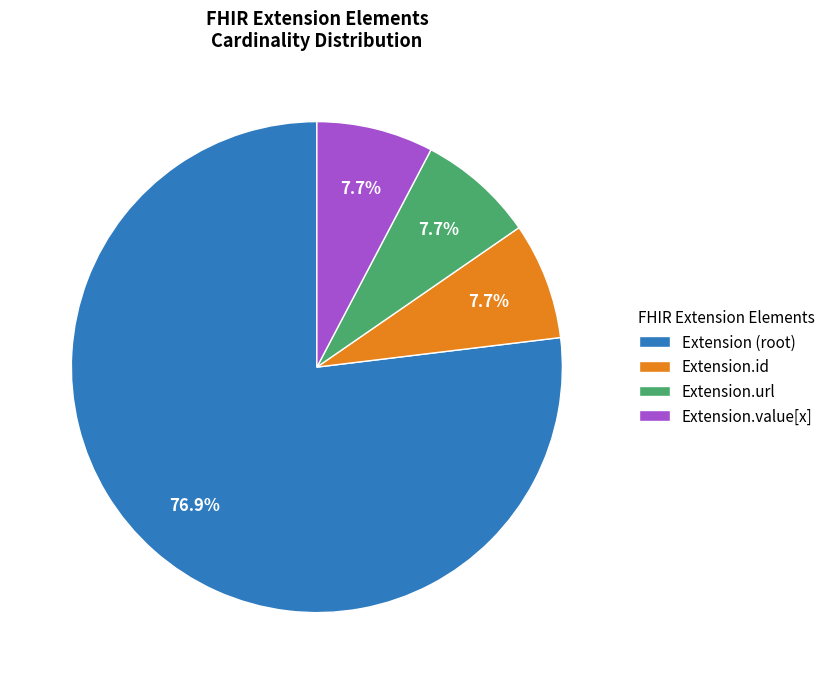

Which category accounts for the majority?

Extension (root)